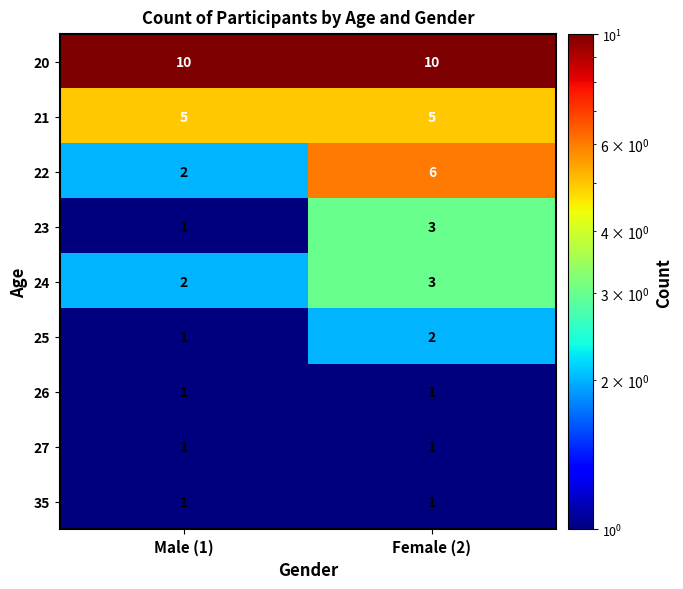

What is the total value across all series at Female (2)?

32